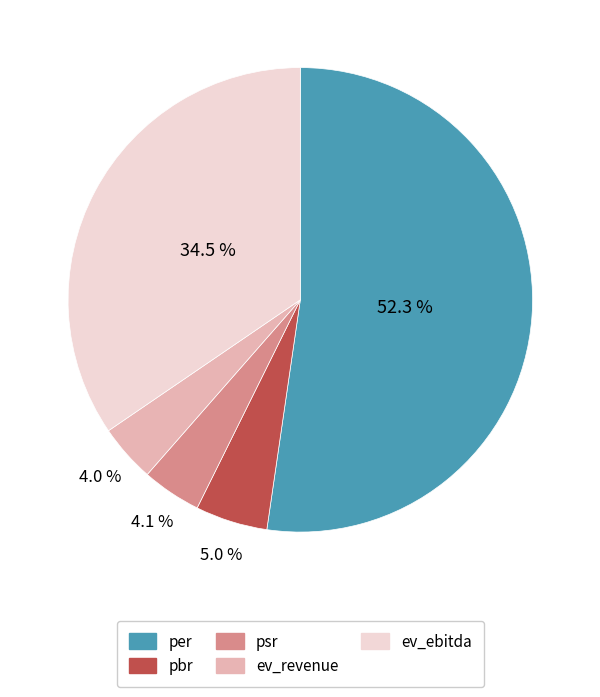

What percentage is NOT represented by pbr?

95.0%